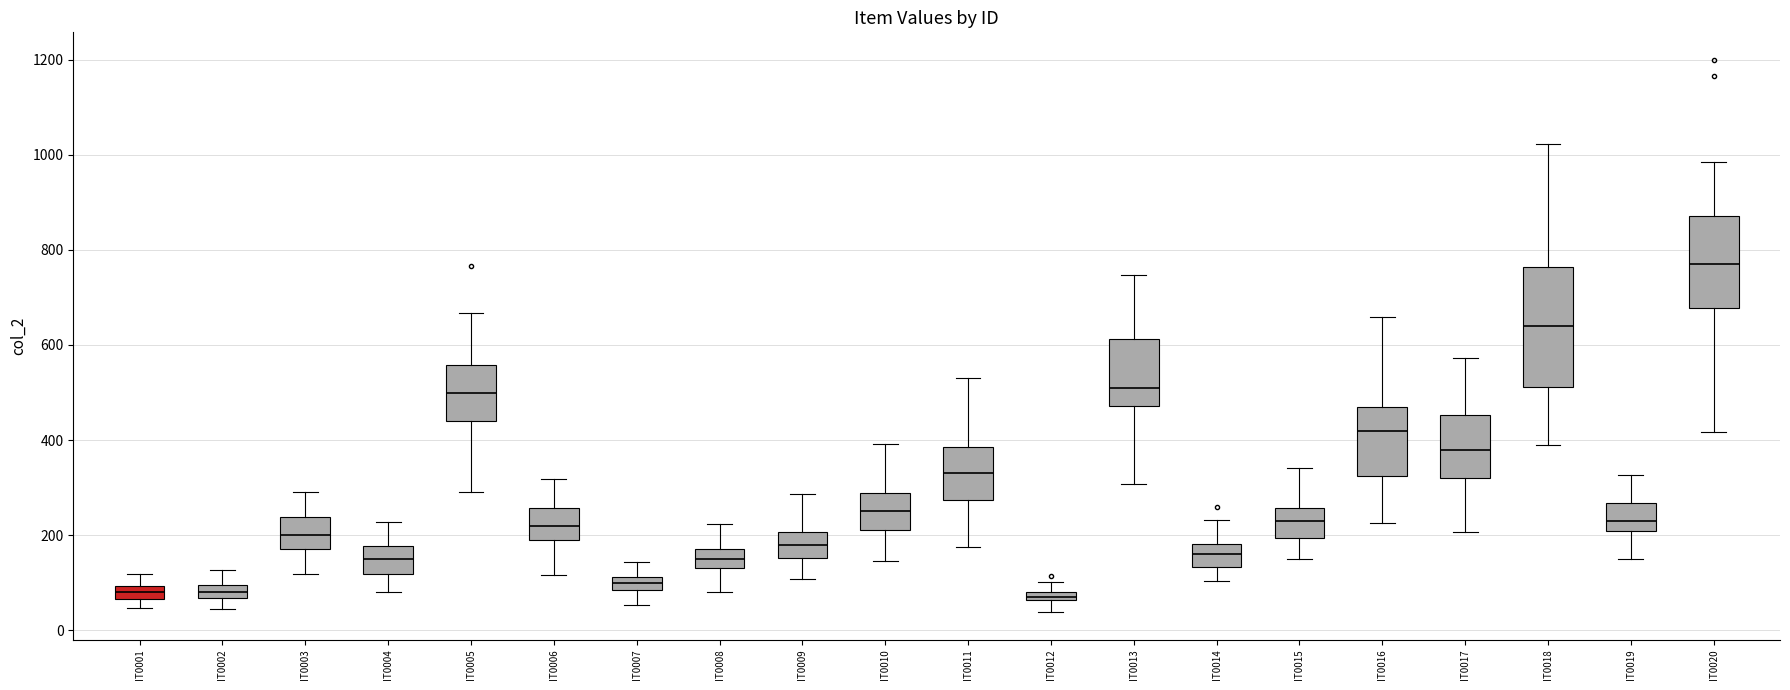

Comparing the boxes themselves (not the whiskers), which one is the tallest?

IT0018